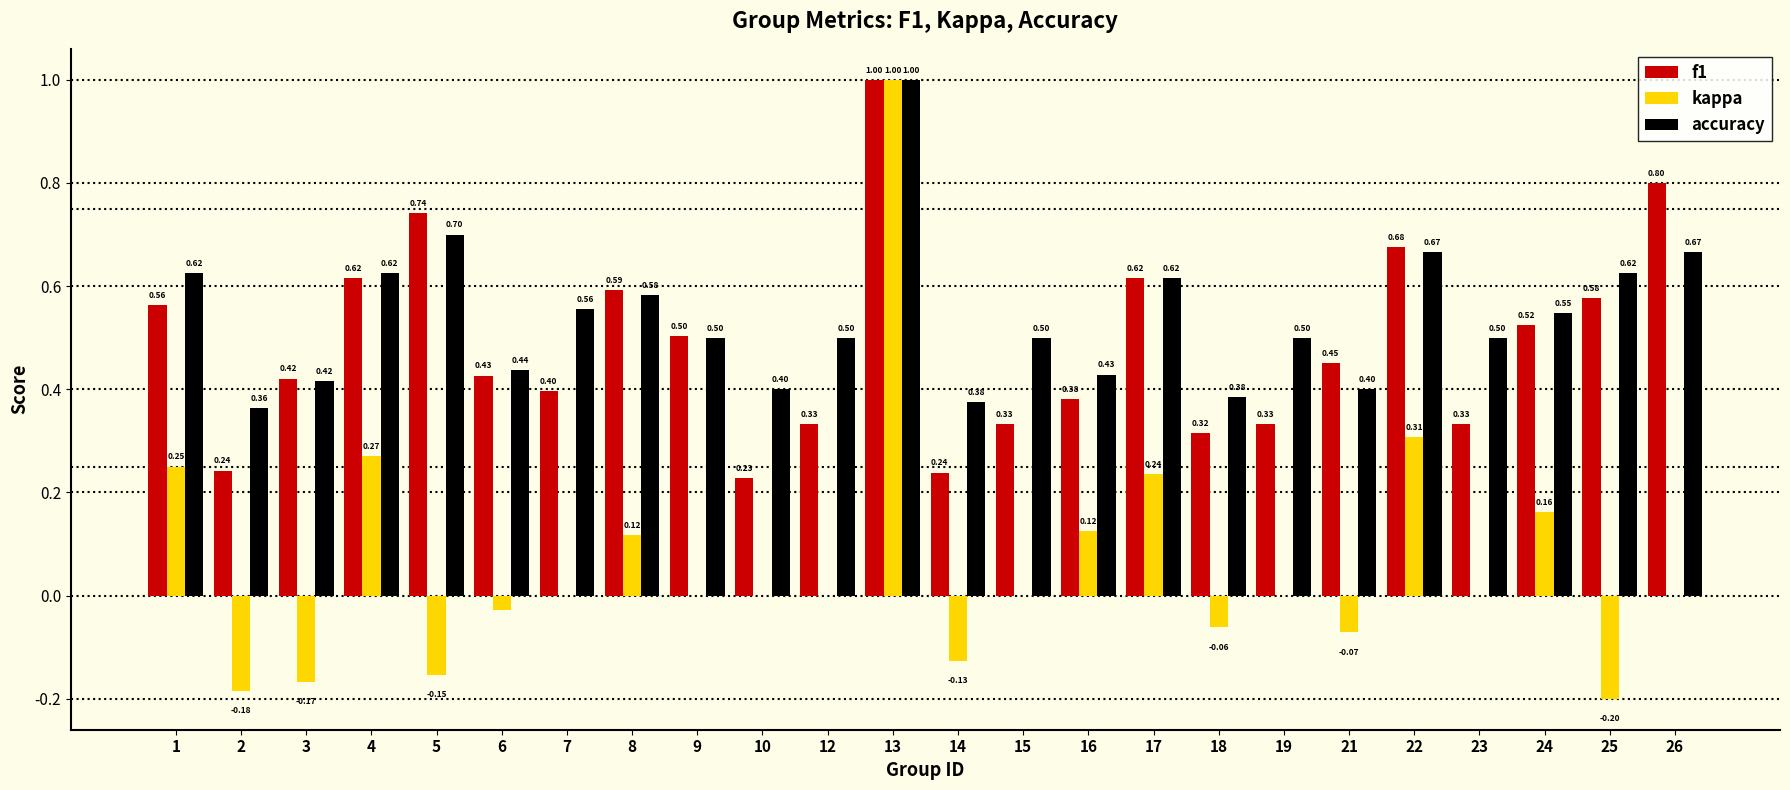

What is the total value across all series at 15?

0.8